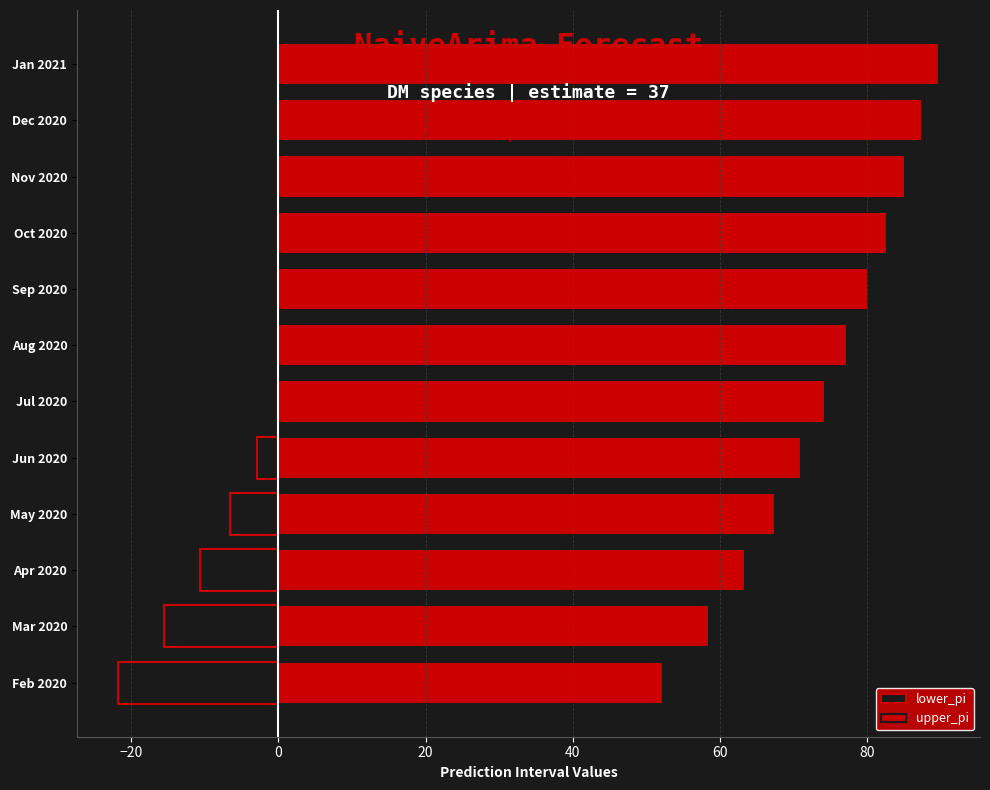

How many data points in upper_pi are less than 77?

6